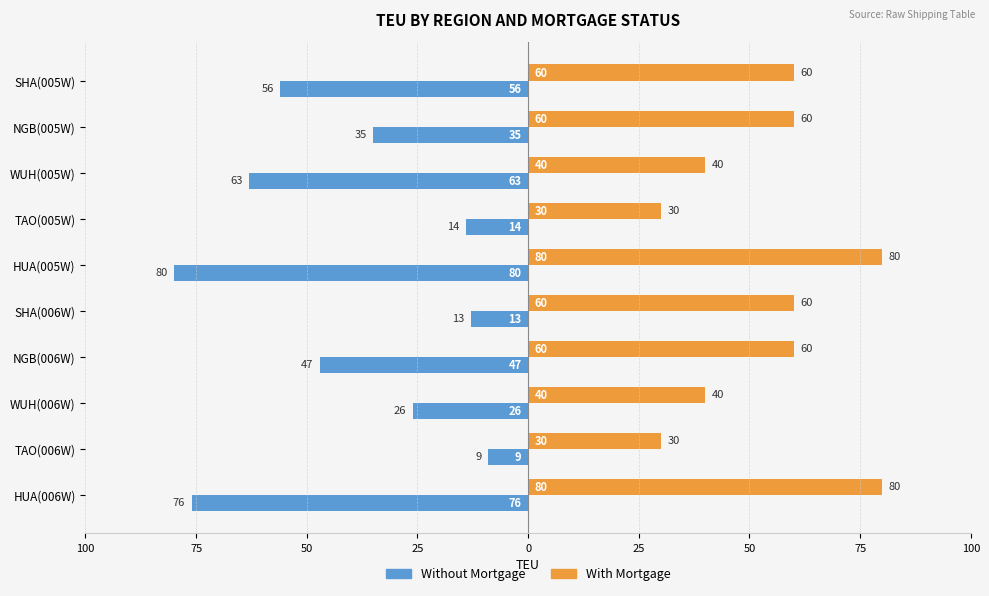

What are all the series names shown in the legend?

Without Mortgage, With Mortgage